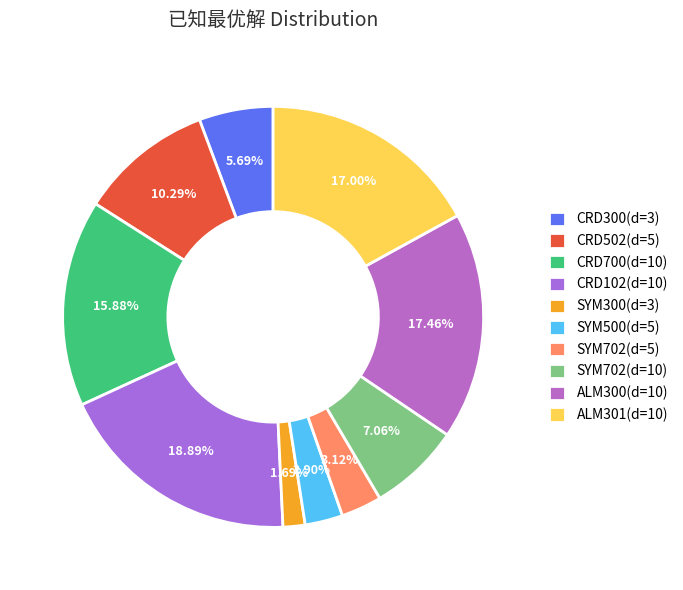

To the nearest percent, what is the difference between the largest and smallest slice percentages?

17%